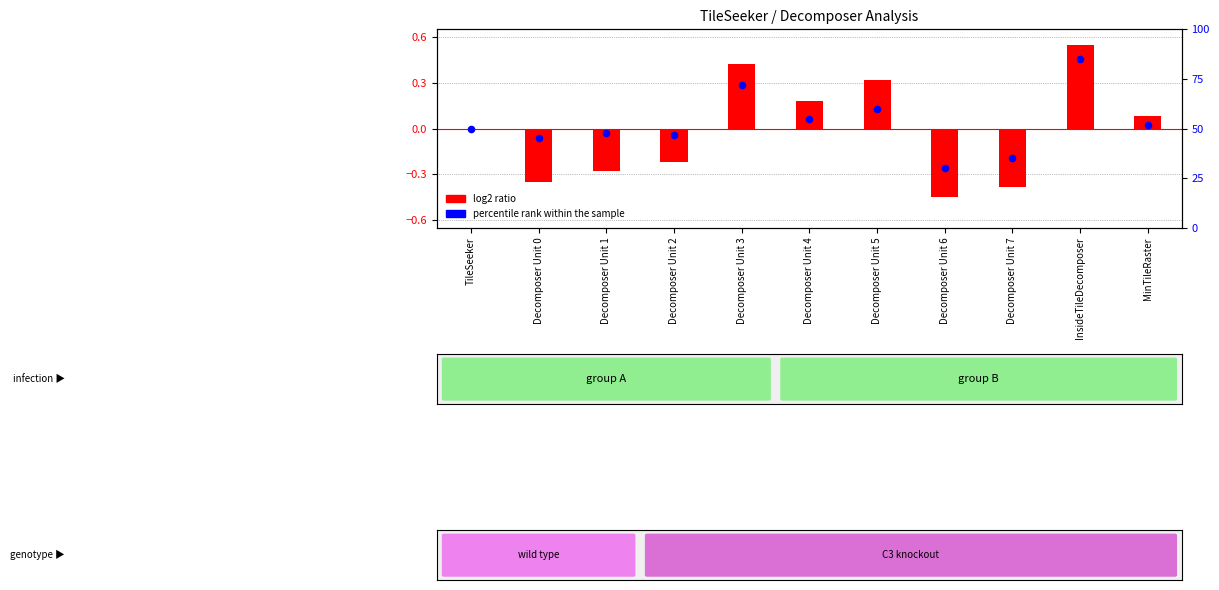

Which series has the widest spread of Y values?

percentile rank within the sample